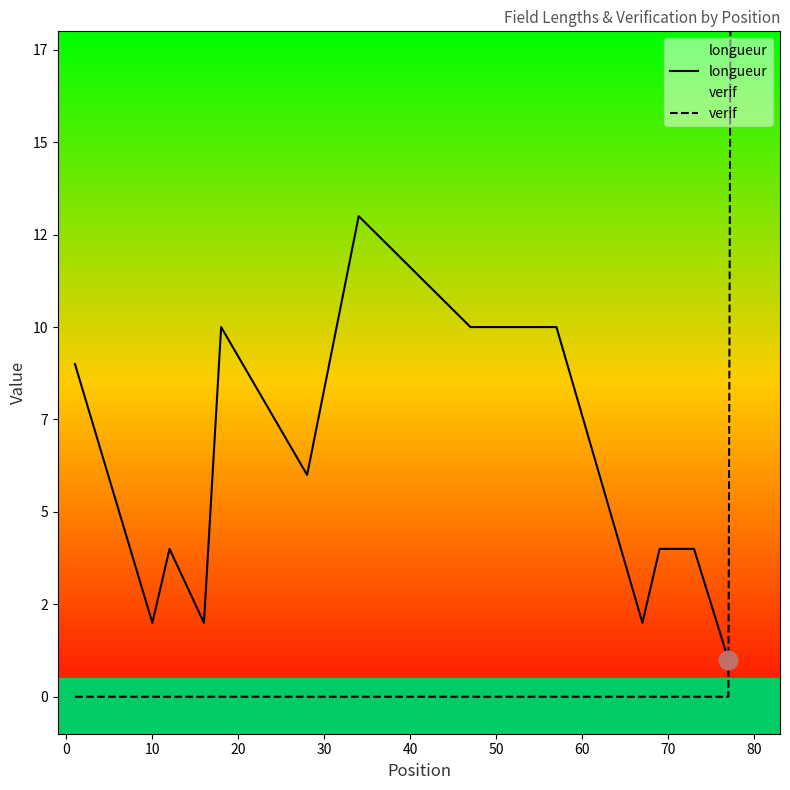

Which series contains the lowest Y value?

verif